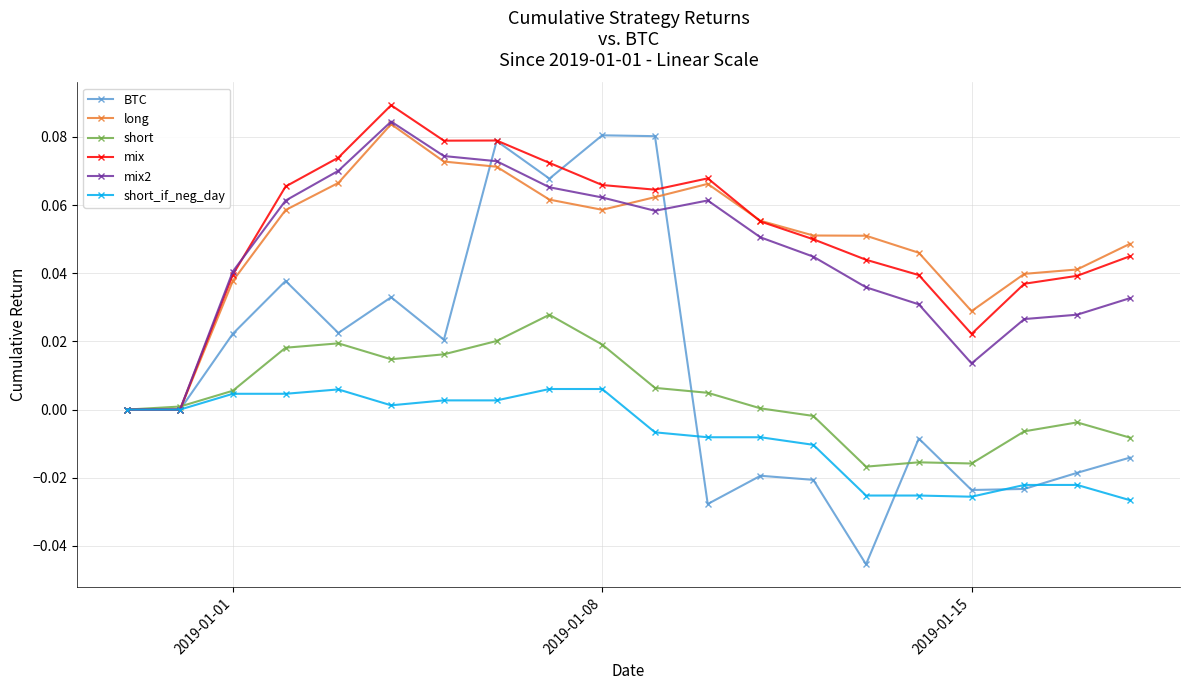

True or false: mix has more than 1 interior local peaks.

True